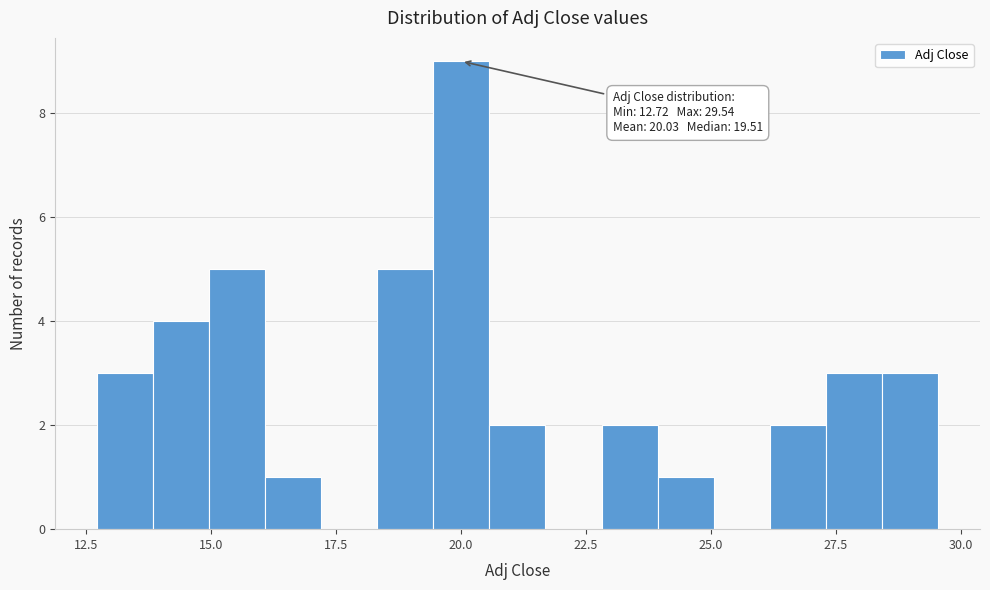

Around what value on the x-axis is the tallest bar? Give the approximate position of its centre, as read against the axis.

20.0